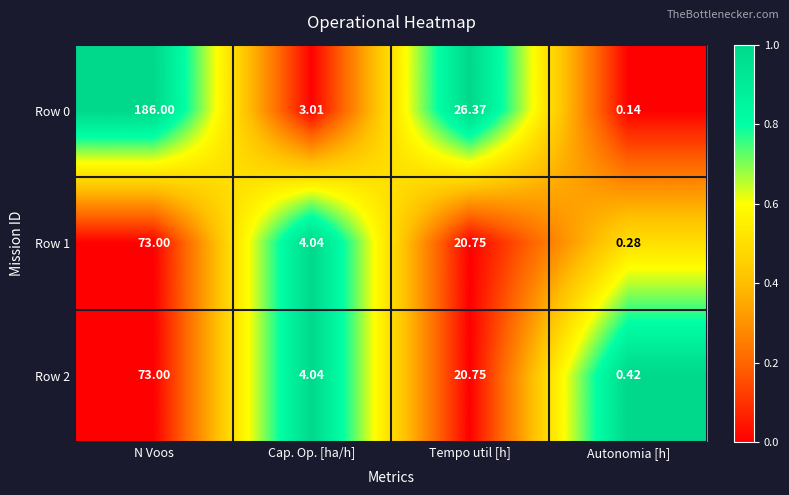

At which label is Row 0 closest to 93?

Tempo util [h]